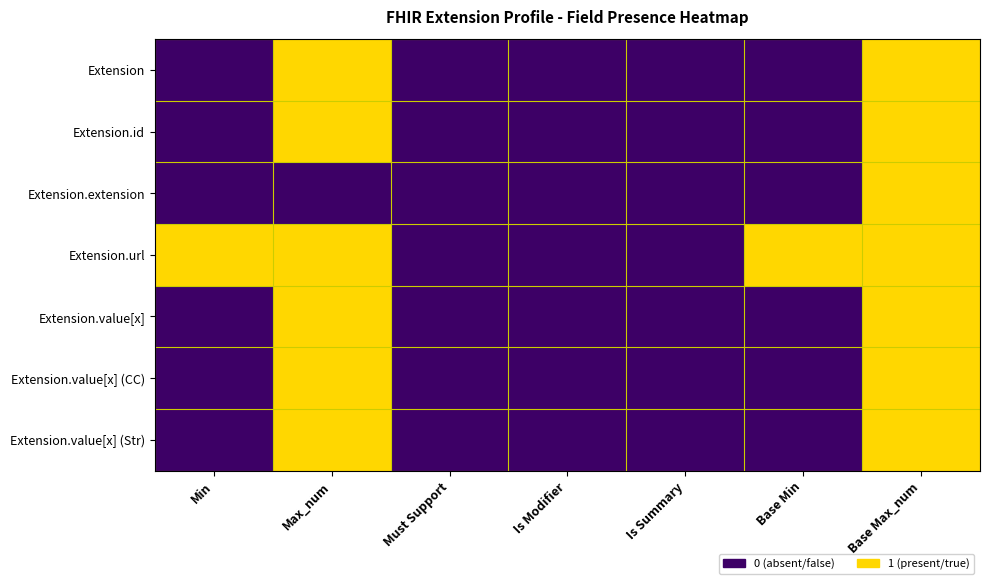

What is the difference between the highest and lowest values at Base Min?

1